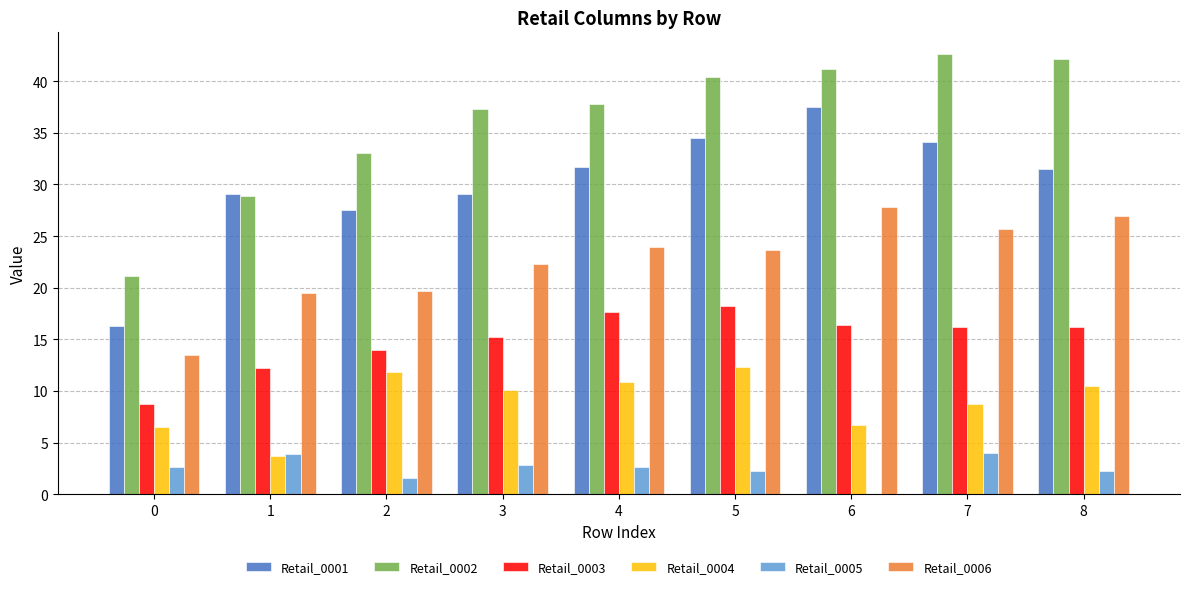

What is the sum of all Retail_0006 values?

202.9